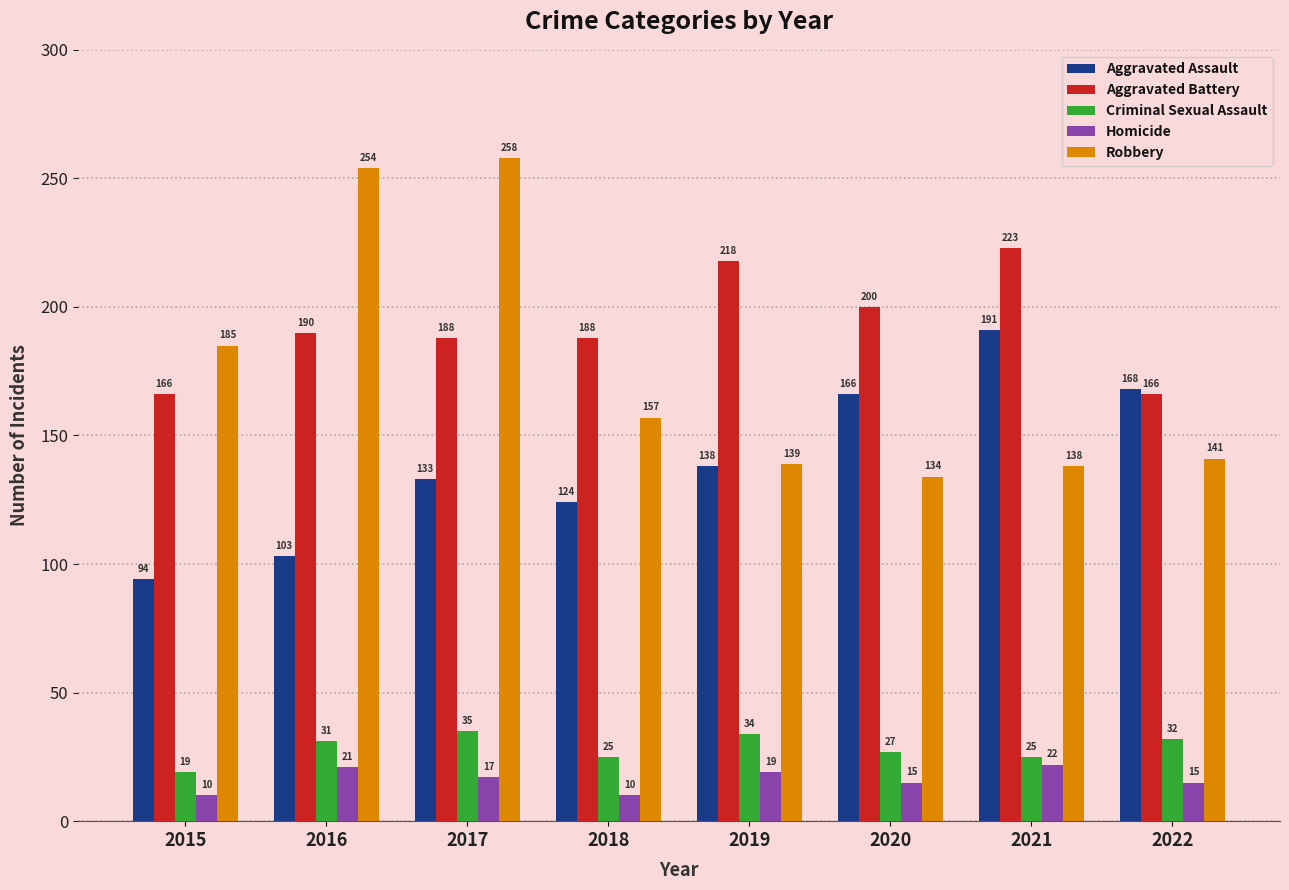

What is the total value across all series at 2022?

522